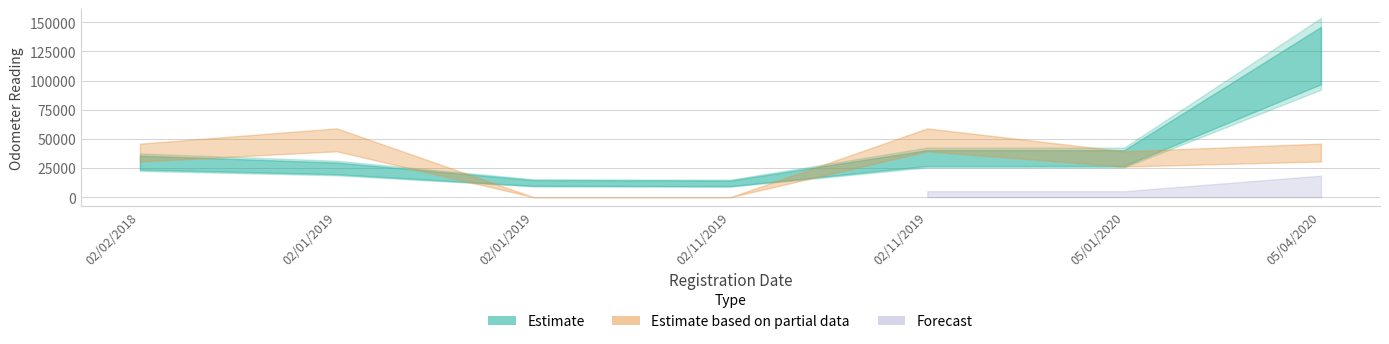

What is the difference between the highest and lowest values at 02/01/2019?

22980